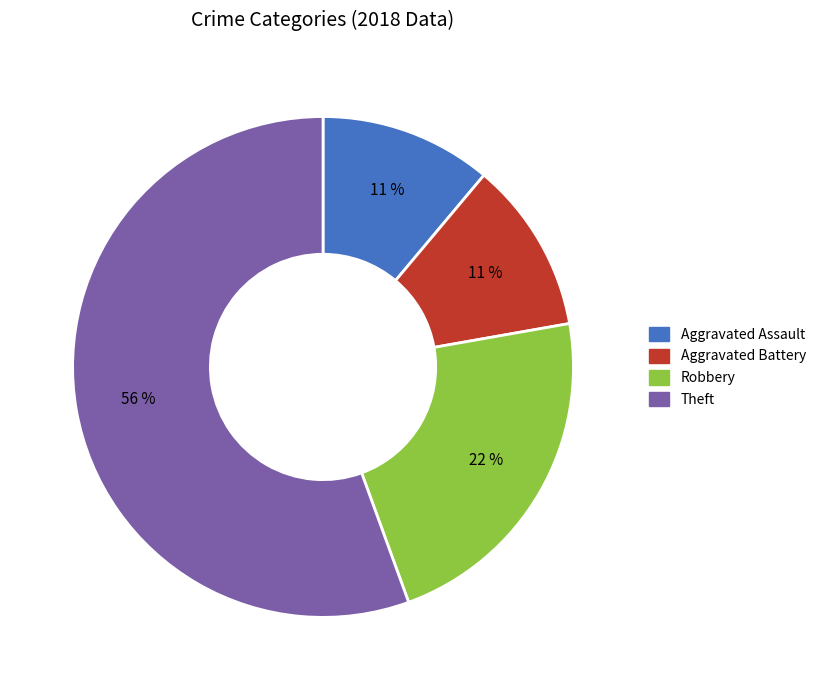

The Theft slice represents 56% of the pie. True or false?

True